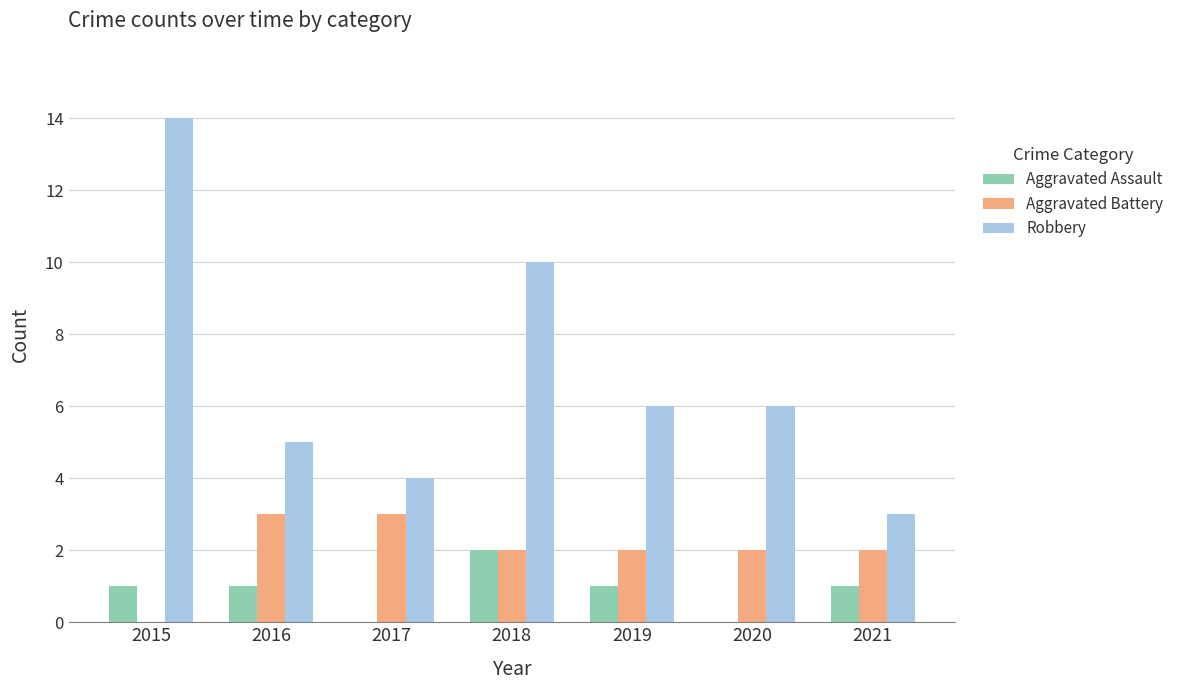

At which category is the sum across all series the highest?

2015